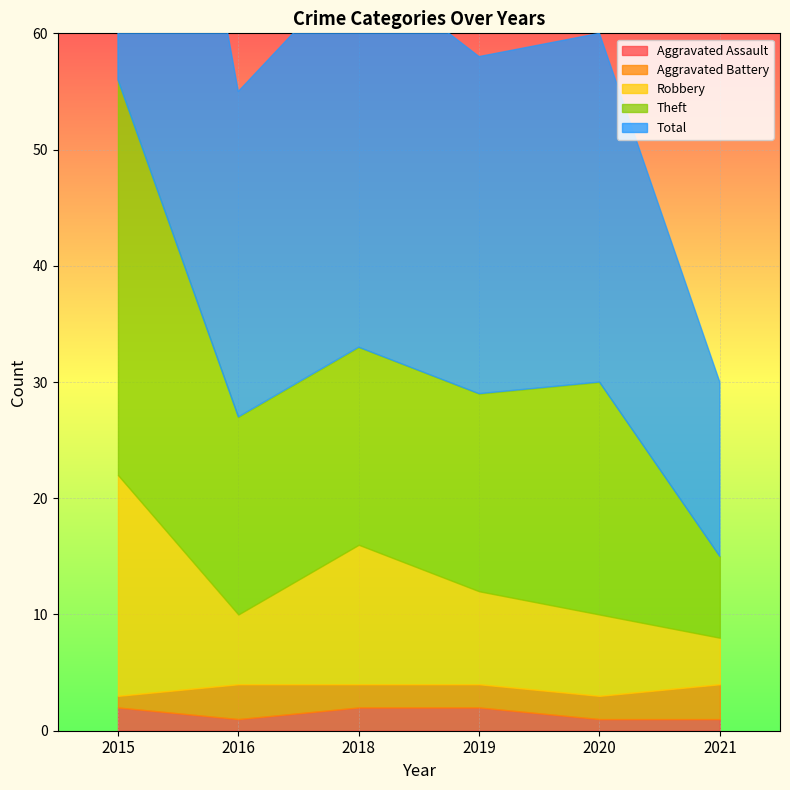

True or false: Total has a value of 56 at 2015.

True